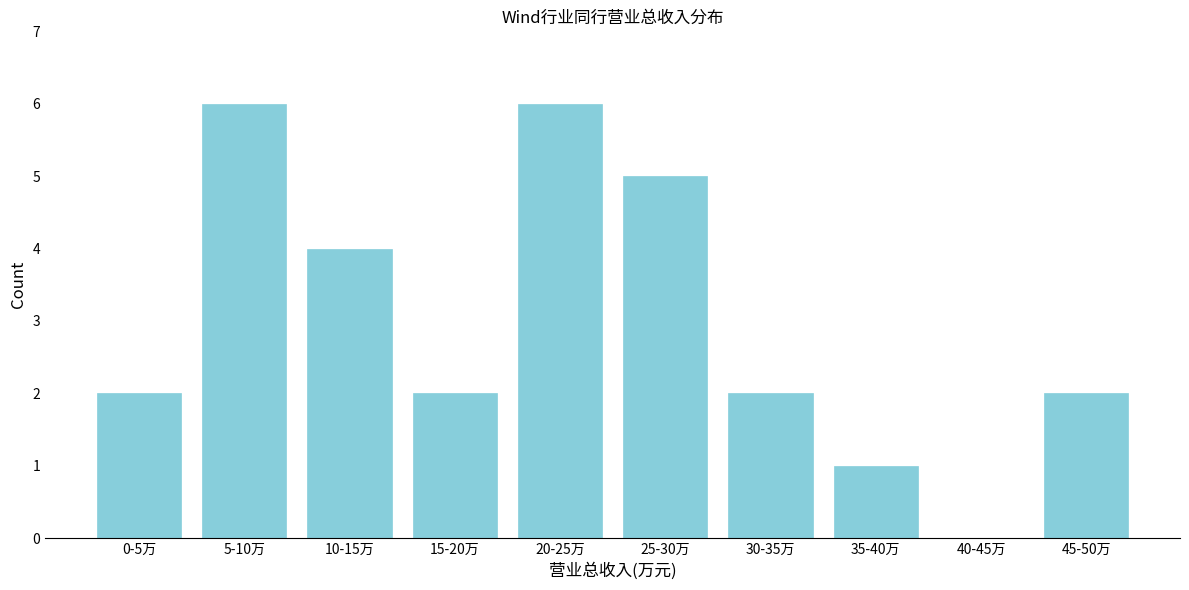

Reading left to right, transcribe all the data shown in this chart.

0-5万=2	5-10万=6	10-15万=4	15-20万=2	20-25万=6	25-30万=5	30-35万=2	35-40万=1	40-45万=0	45-50万=2